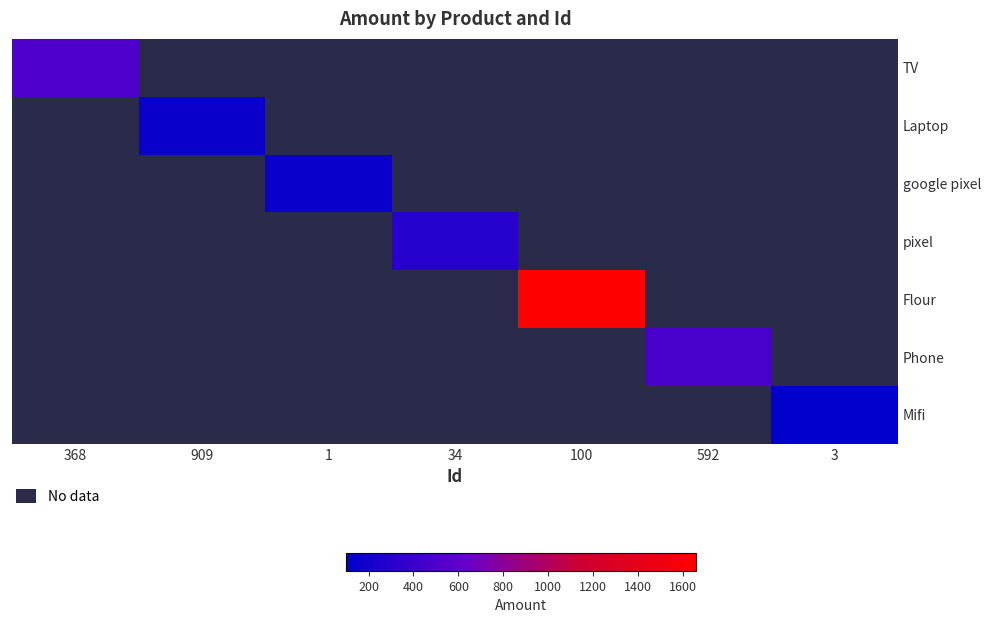

Is the value of TV at 1 greater than the value of Mifi at 1?

No